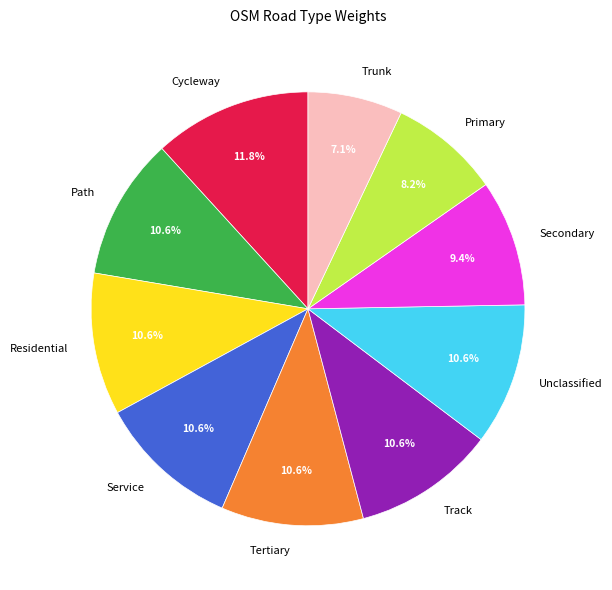

Which category has the smallest portion of the pie?

Trunk